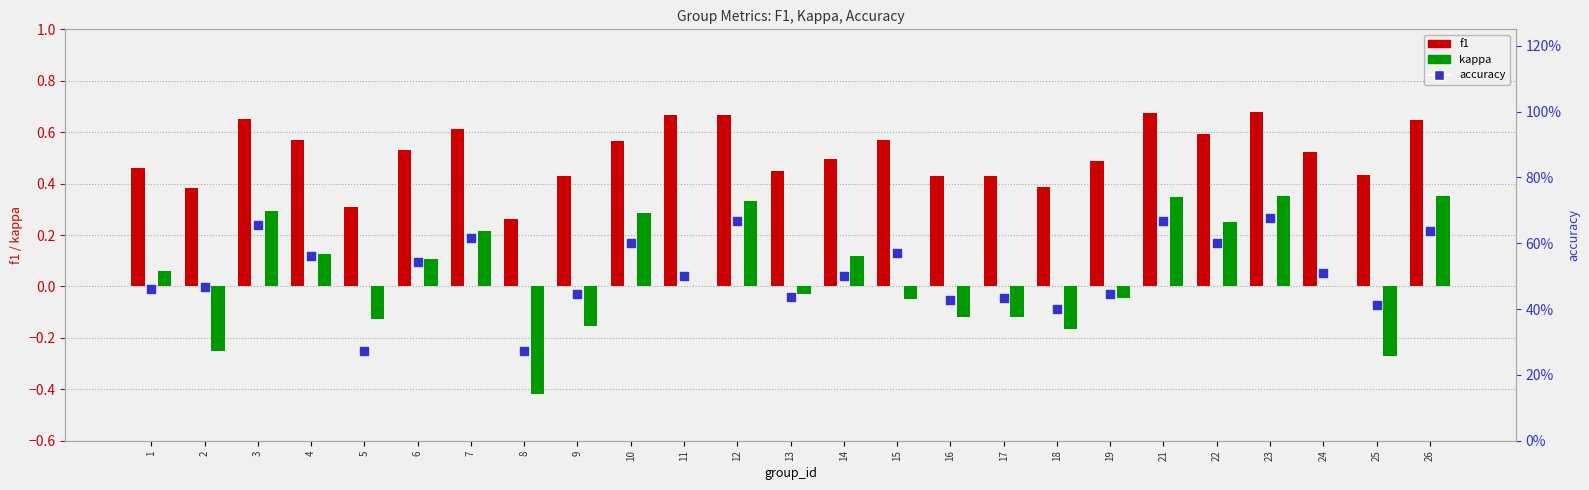

At how many categories does at least one series exceed 0?

25